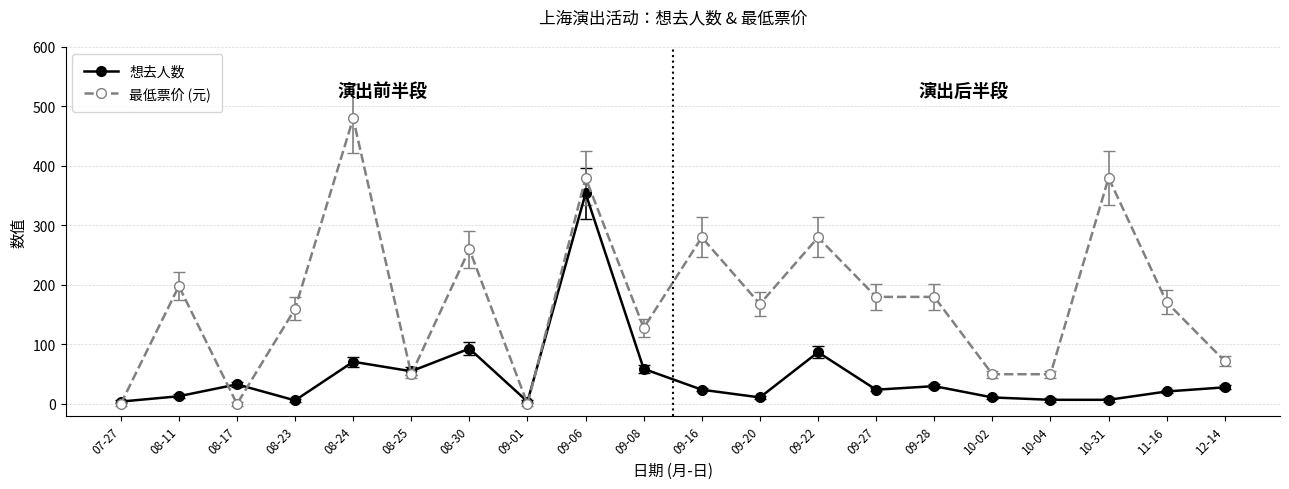

Which series has the largest total across all categories?

最低票价 (元)